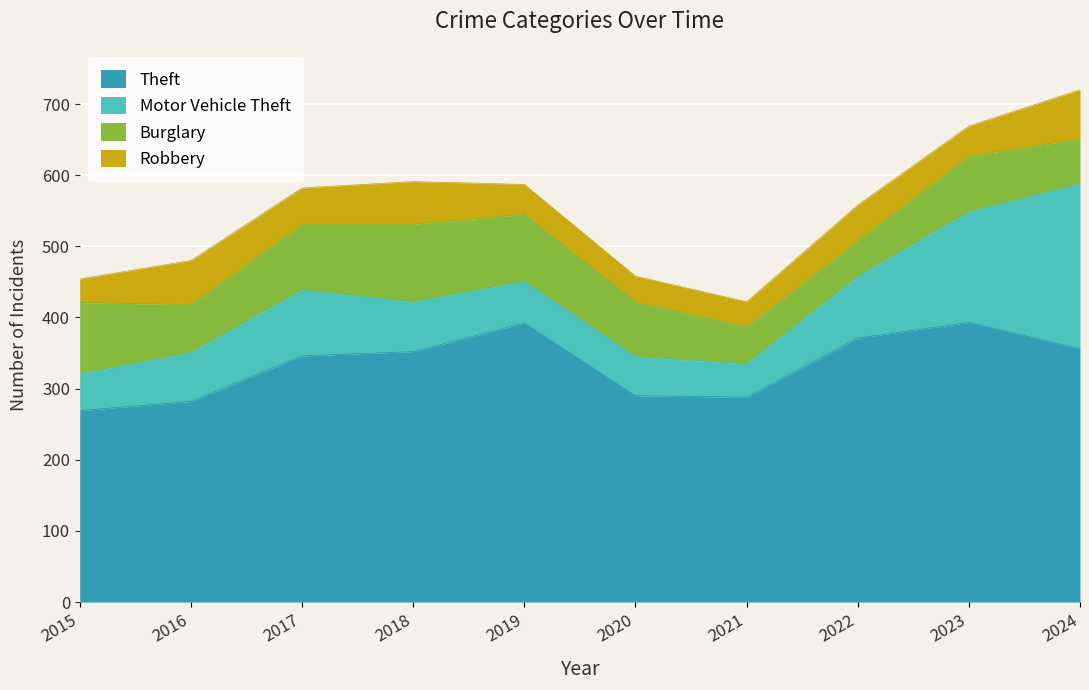

Does the chart display data point markers on the line(s)?

No